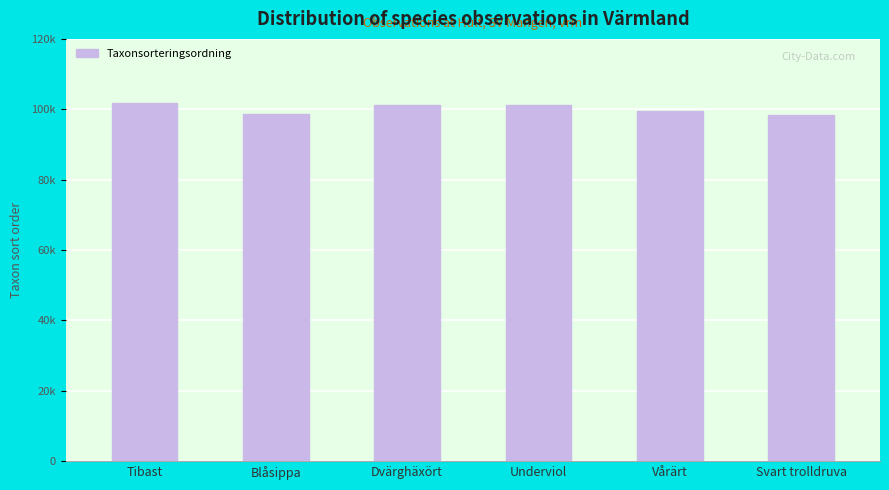

Approximately how many times larger is the value at Dvärghäxört compared to Blåsippa?

1.0